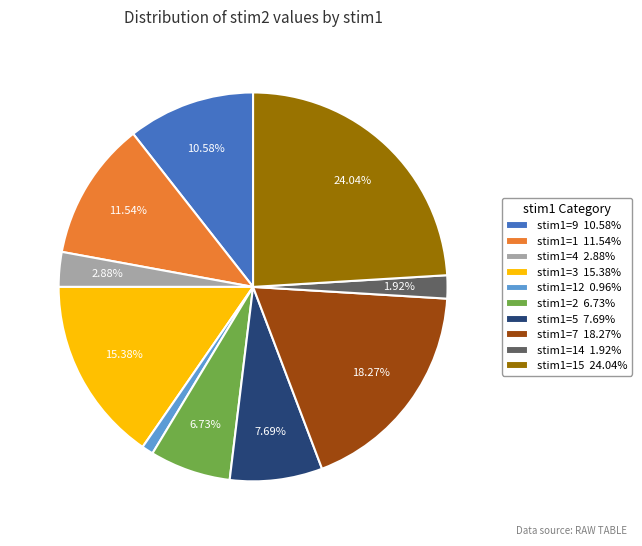

Is there a majority slice in this chart?

No